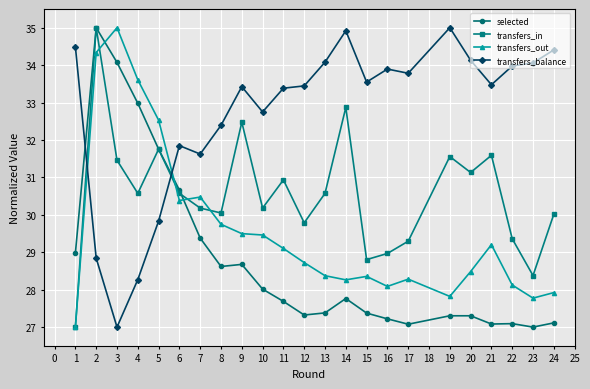

Which series changed the most between 2 and 15?

selected